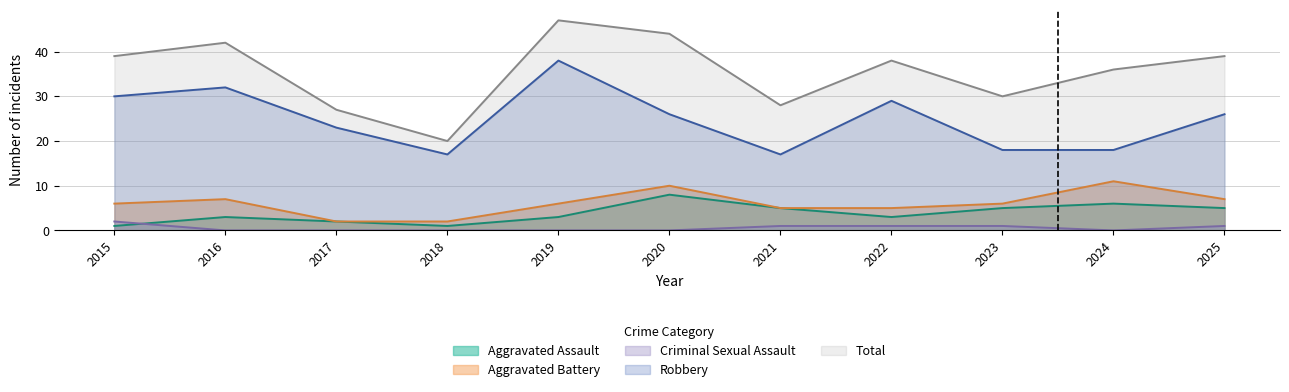

True or false: Robbery and Criminal Sexual Assault cross at least once.

False